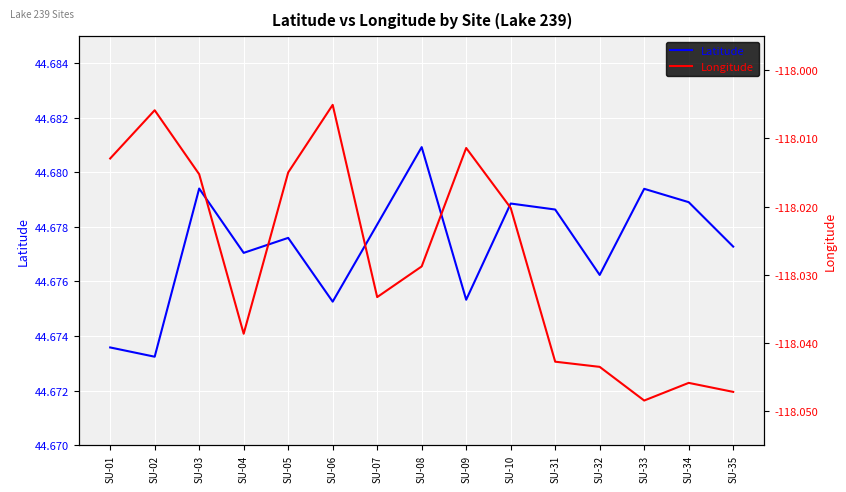

Rank the series by their average value, from lowest to highest.

Longitude, Latitude